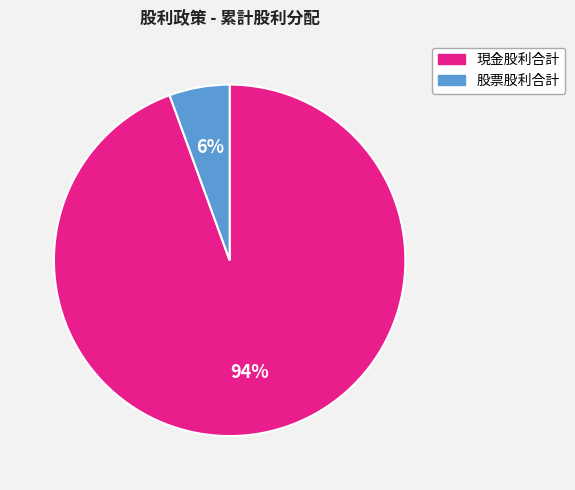

How many slices are in this pie chart?

2